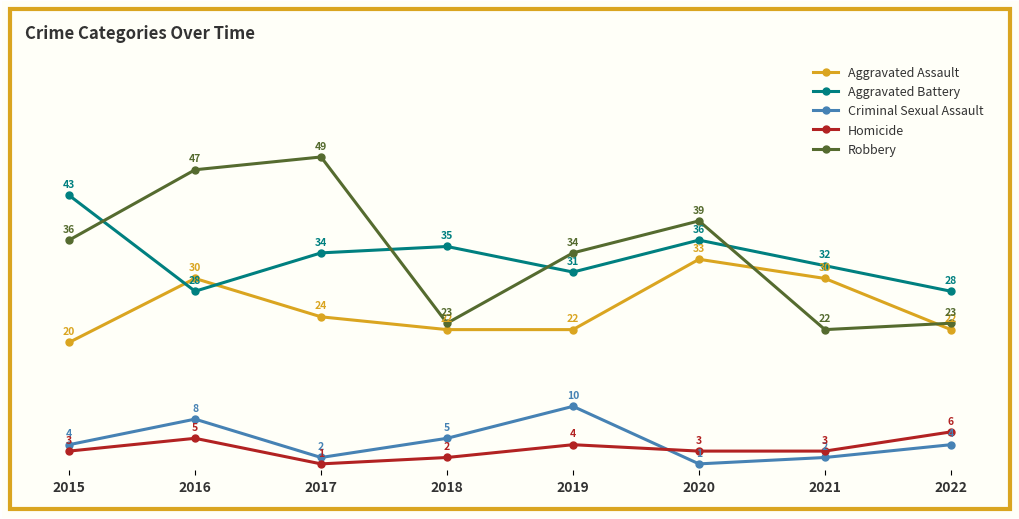

True or false: Robbery and Homicide cross at least once.

False